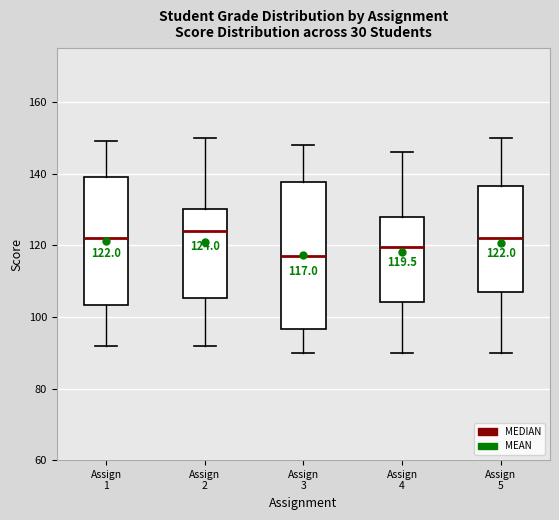

Comparing the boxes themselves (not the whiskers), which one is the tallest?

Assign 3